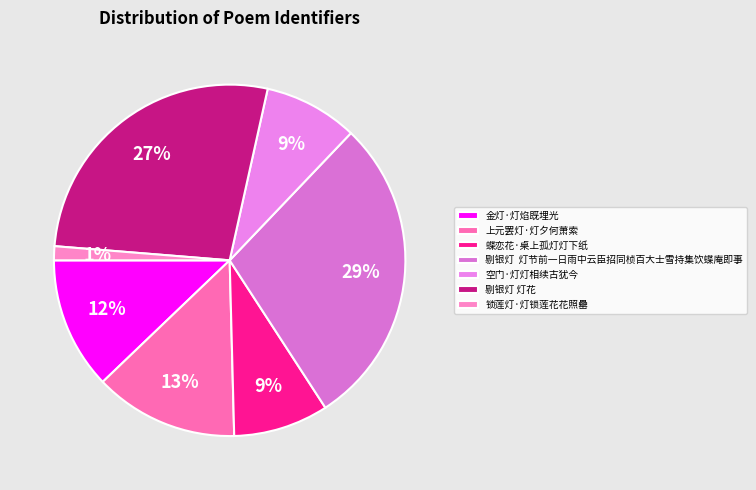

To the nearest percent, what is the difference between the 上元罢灯·灯夕何萧索 and 剔银灯 灯花 slice percentages?

14%